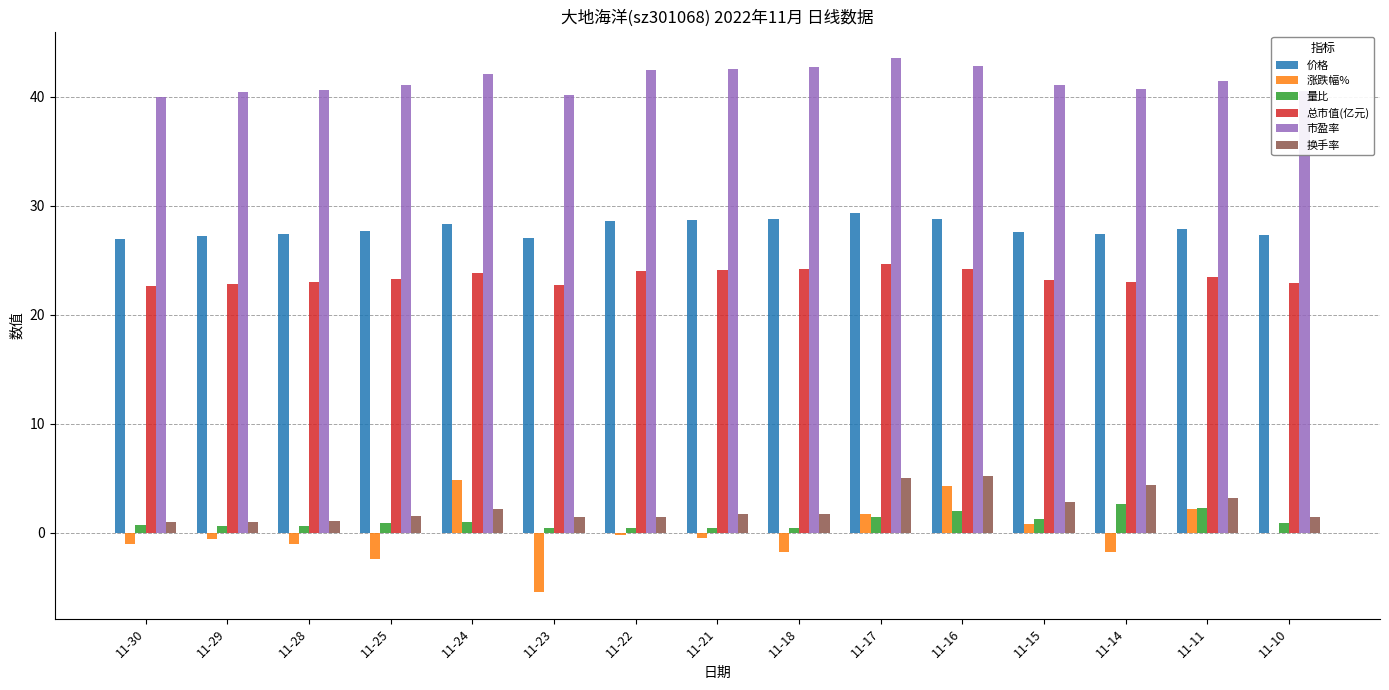

The value of 涨跌幅% at 11-18 is -1.8. True or false?

True